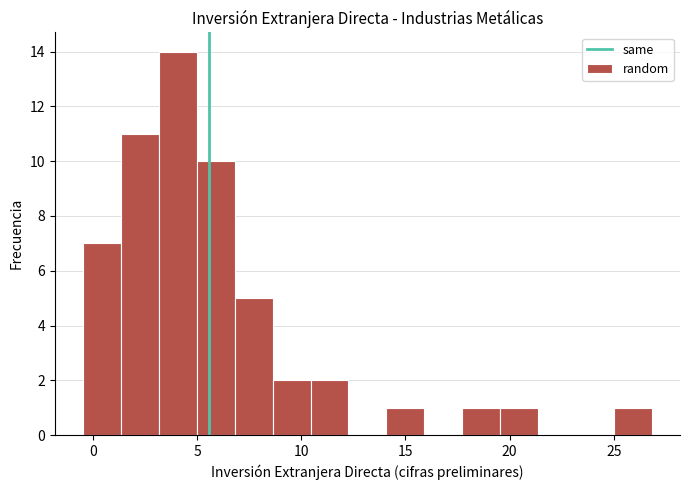

Read against the x-axis, roughly where is the centre of the tallest bar?

4.0